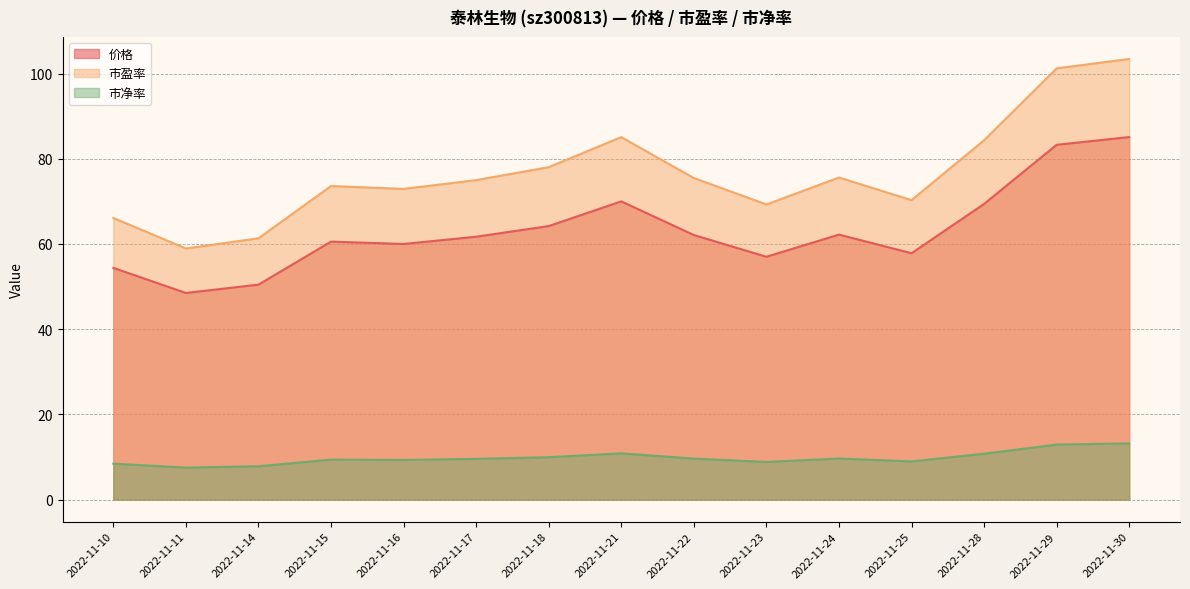

At which label is 市净率 closest to 10?

2022-11-18